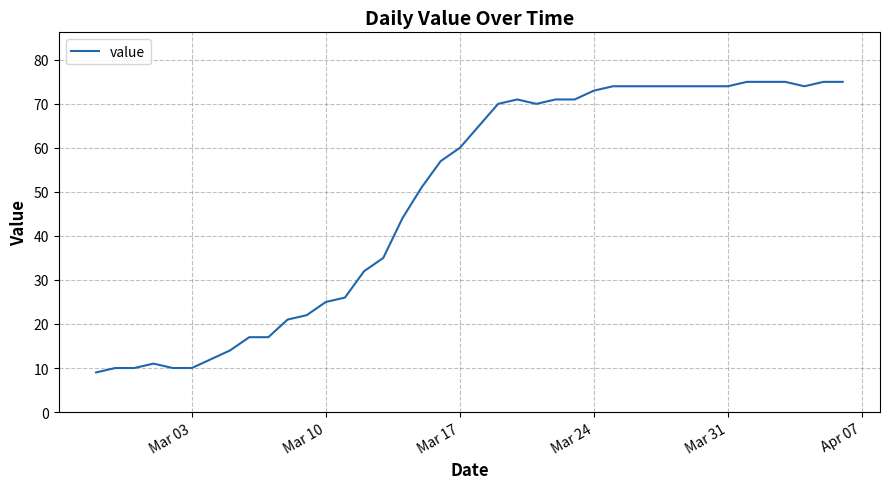

What is the difference between the maximum and minimum values?

66